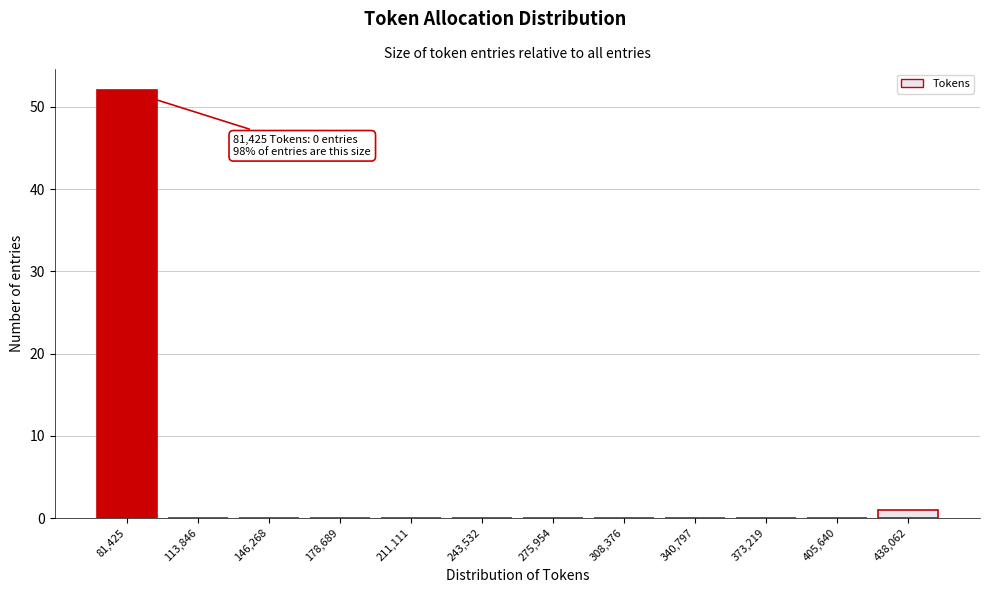

Reading right to left, what are all the values shown in this chart?

438,062=1	405,640=0	373,219=0	340,797=0	308,376=0	275,954=0	243,532=0	211,111=0	178,689=0	146,268=0	113,846=0	81,425=52